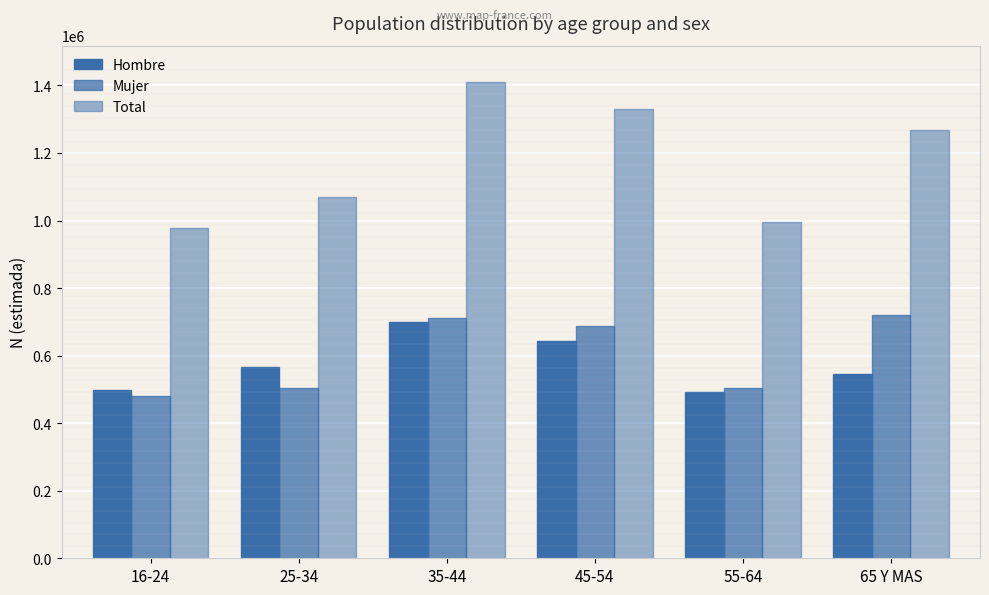

At which label does Total first exceed 1267906?

35-44